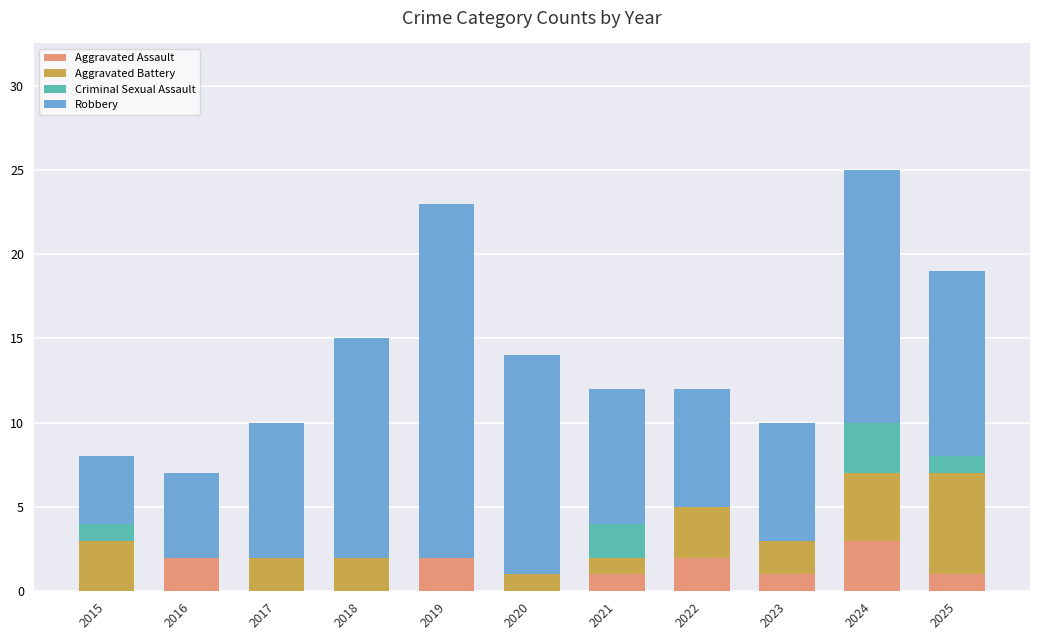

The Aggravated Assault series shows 2 at 2025. True or false?

False